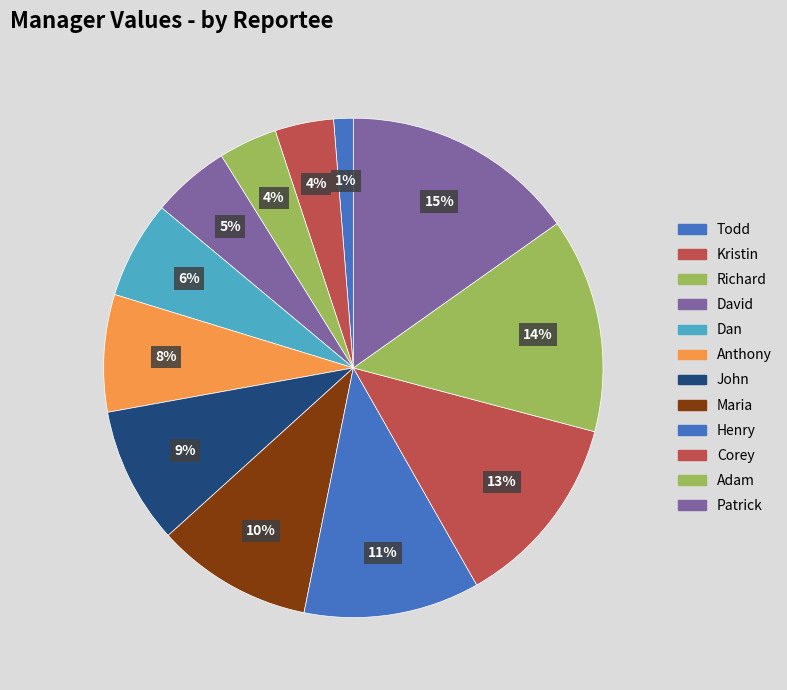

What is the total percentage of Adam and Henry?

25.3%